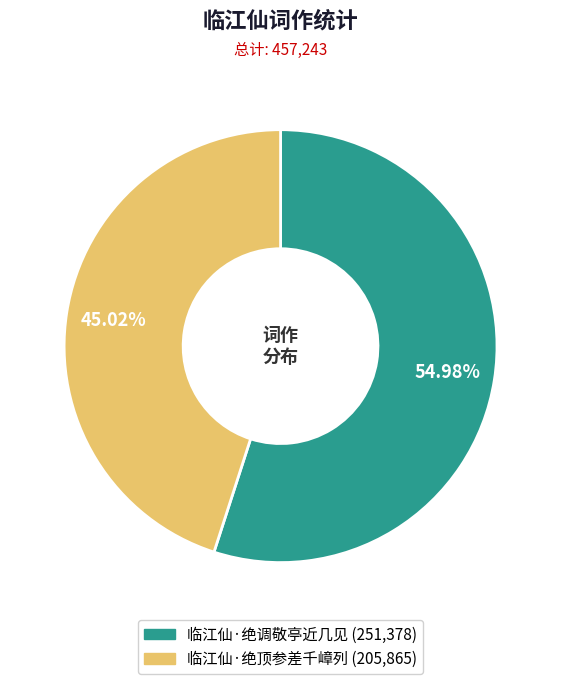

Which has a higher value, 临江仙·绝顶参差千嶂列 or 临江仙·绝调敬亭近几见?

临江仙·绝调敬亭近几见